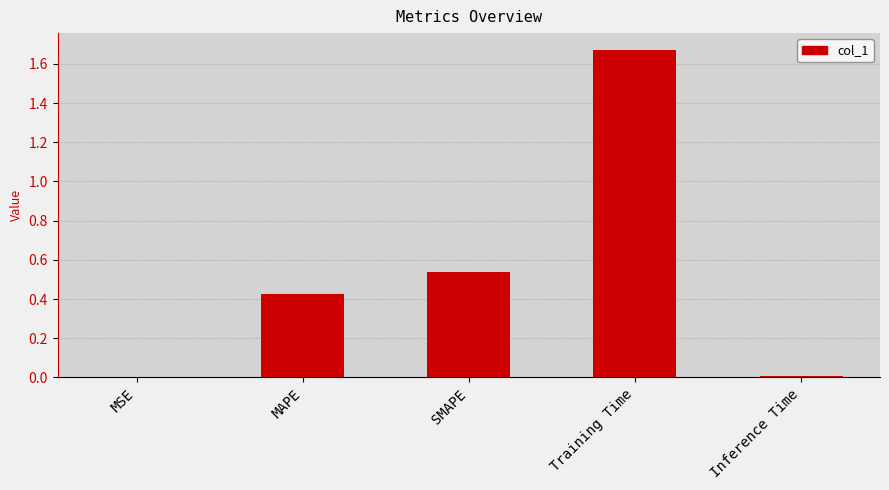

What is the sum of all values?

2.6